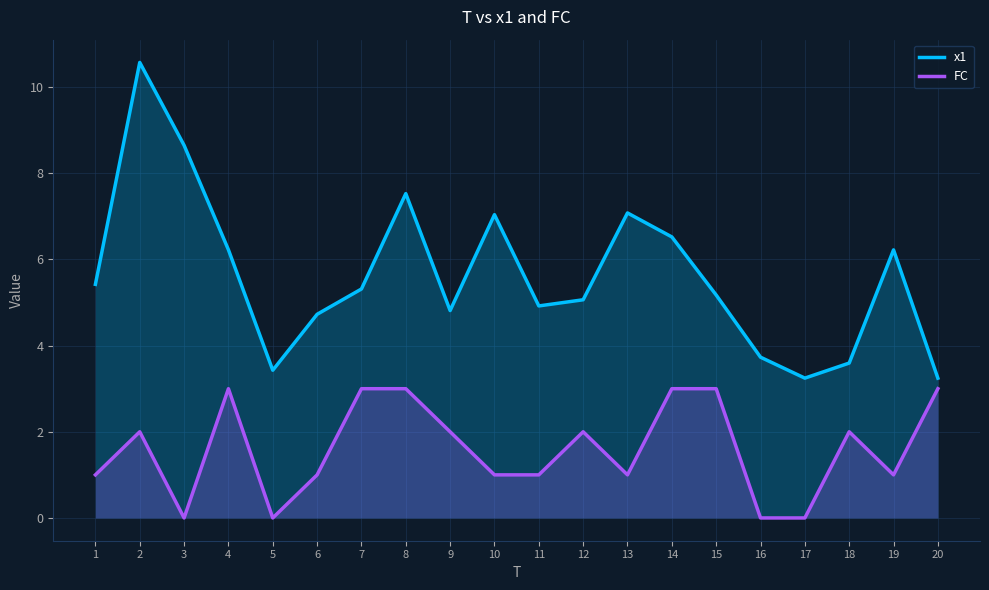

Reading left to right, what are all the values shown in this chart?

x1: 5.4	10.6	8.6	6.2	3.4	4.7	5.3	7.5	4.8	7.0	4.9	5.1	7.1	6.5	5.2	3.7	3.2	3.6	6.2	3.2
FC: 1.0	2.0	0.0	3.0	0.0	1.0	3.0	3.0	2.0	1.0	1.0	2.0	1.0	3.0	3.0	0.0	0.0	2.0	1.0	3.0